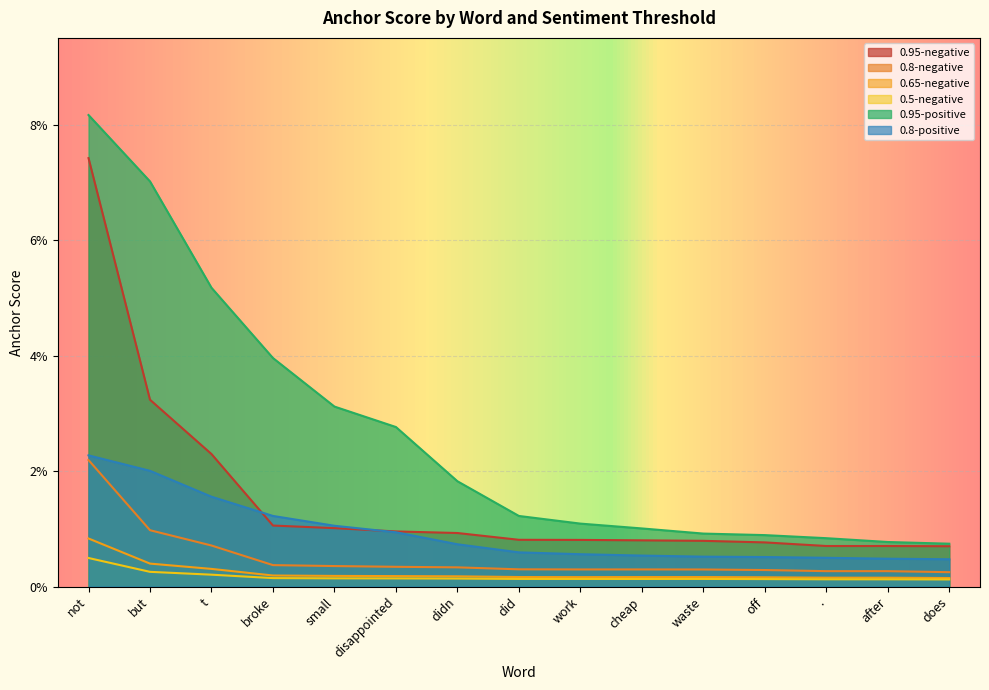

How many lines are shown in the chart?

6